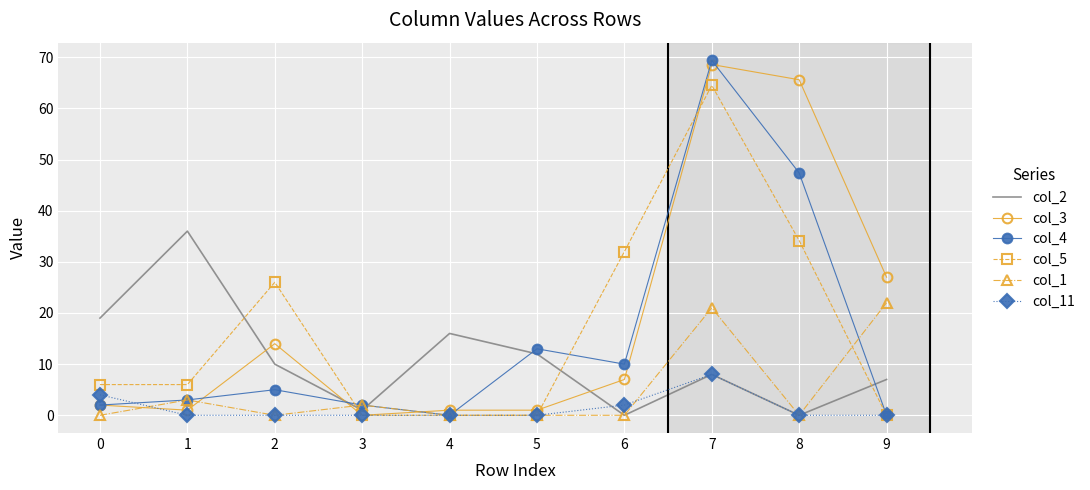

At which category is the sum across all series the highest?

7